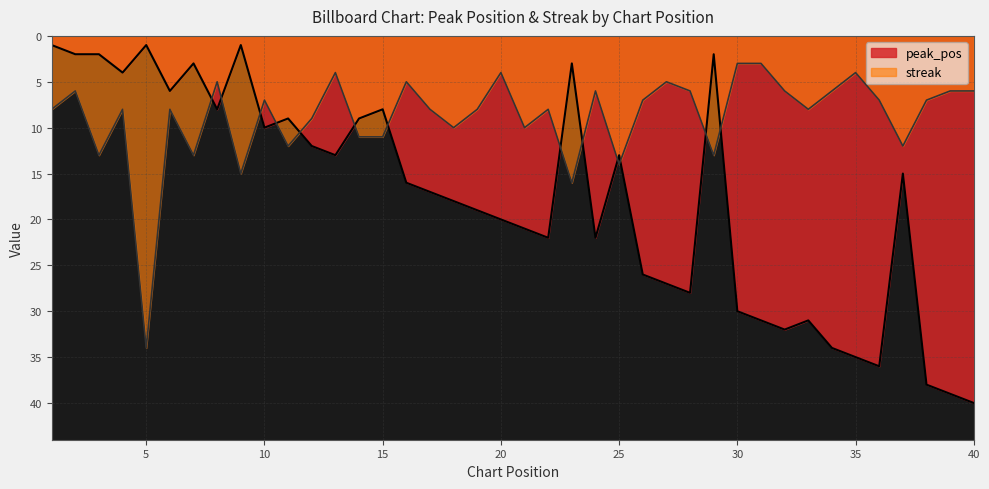

What is the difference between the maximum and minimum values in the streak series?

31